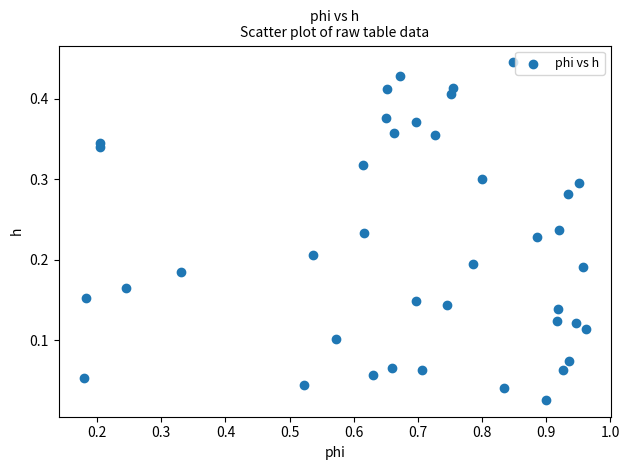

What is the range of X values (max minus min)?

0.8